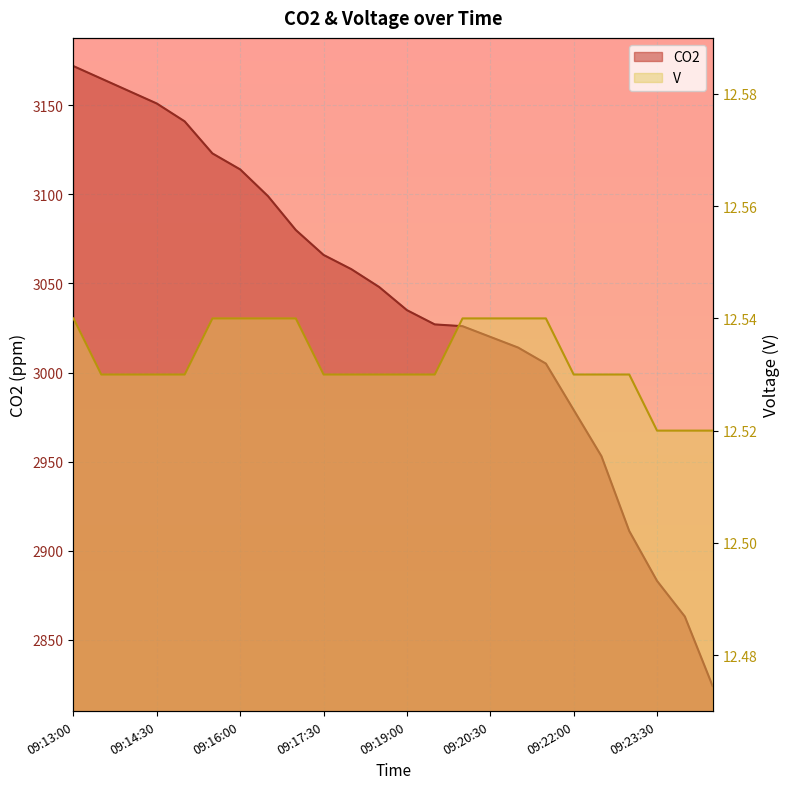

What is the difference between the highest and lowest values at 09:20:00?

3013.5